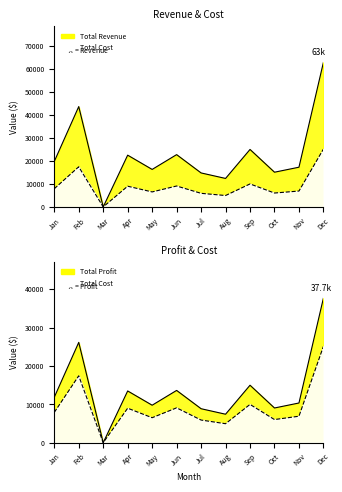

At which category does Total Cost reach its first local valley?

Mar